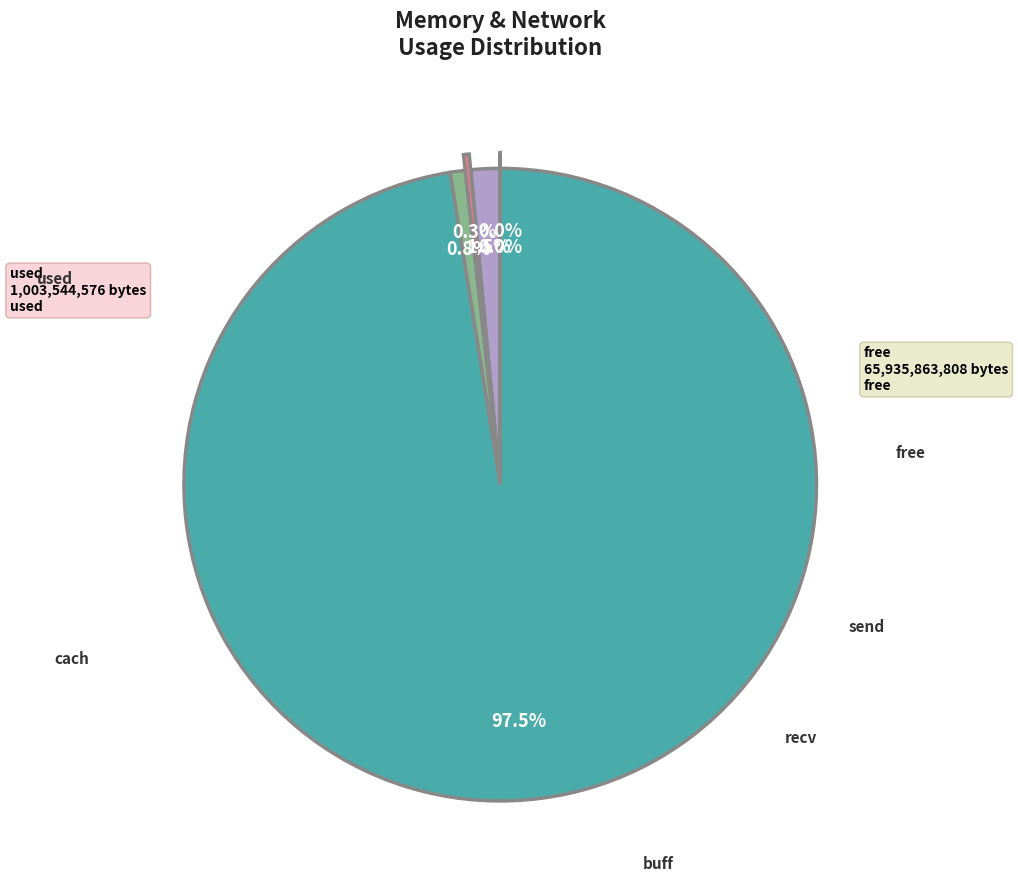

Is there a majority slice in this chart?

Yes